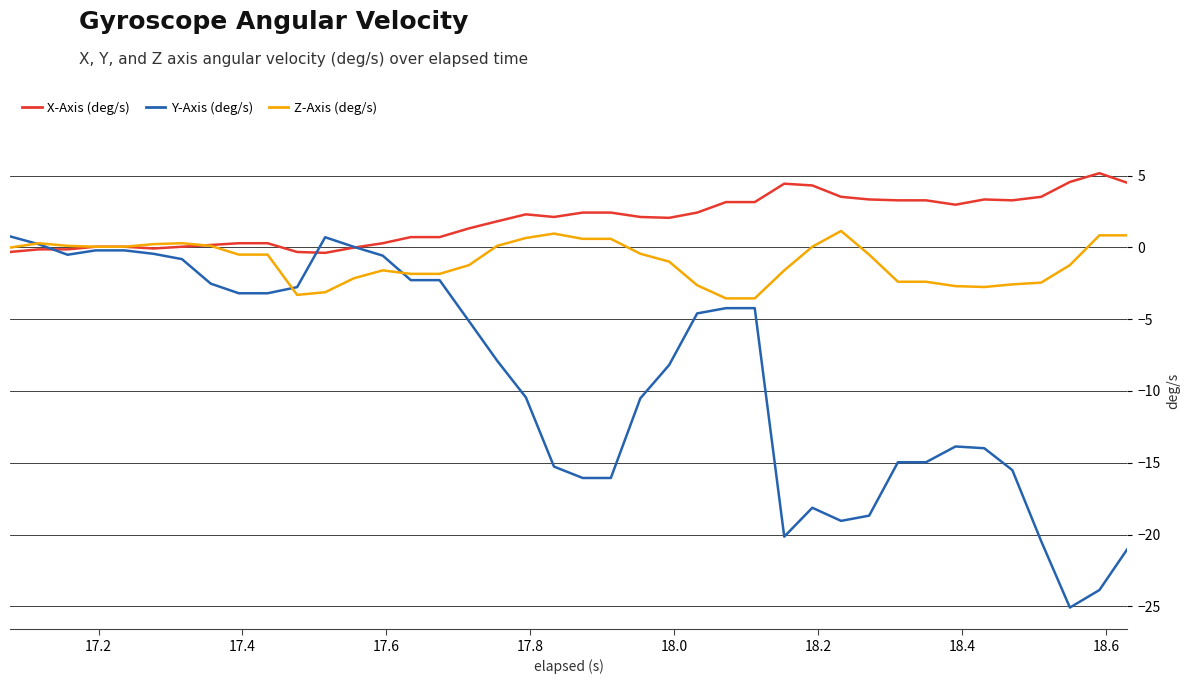

What is the minimum value shown in the chart?

-25.1